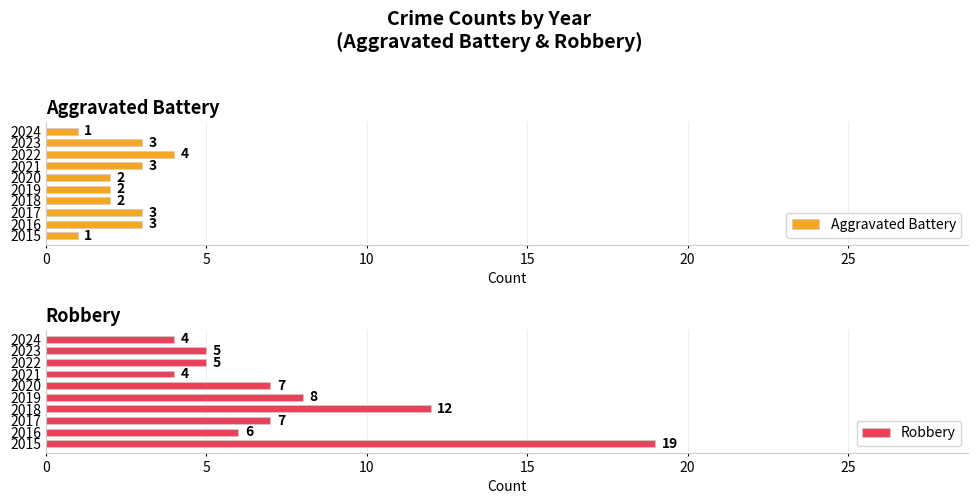

Which series has the largest range (max minus min)?

Robbery